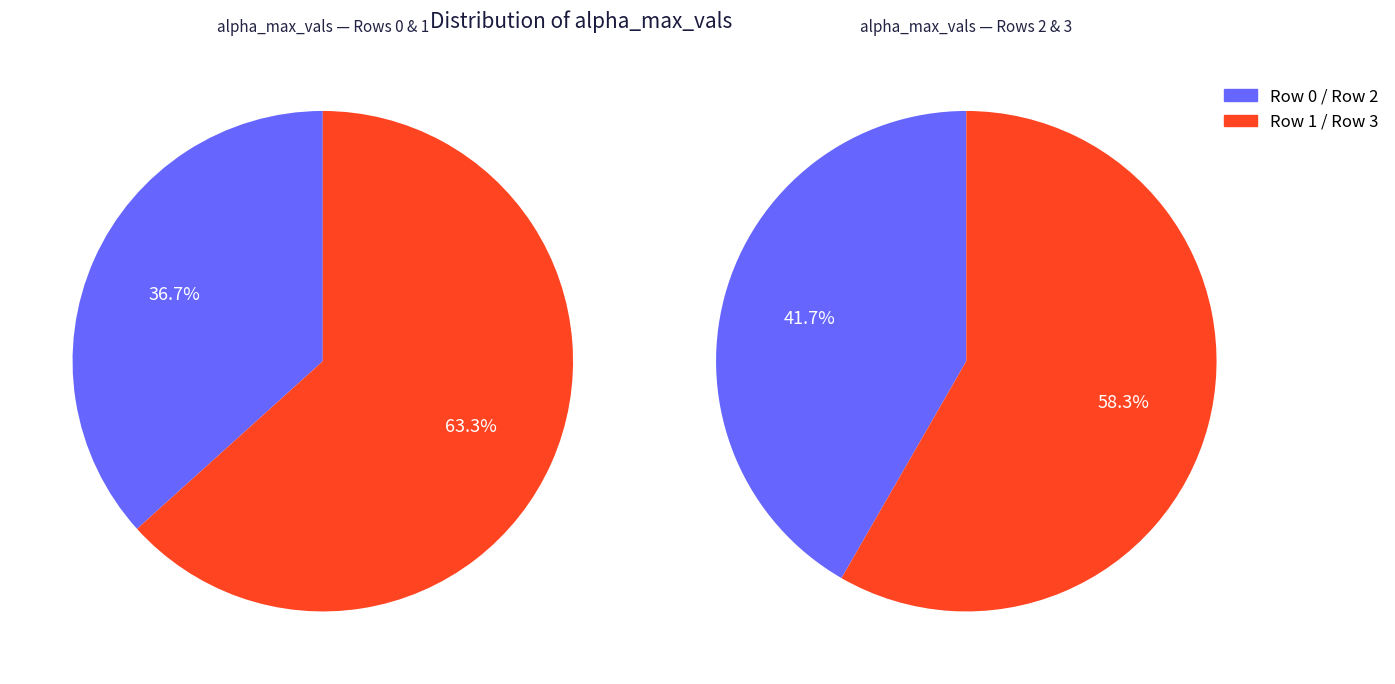

Count the number of slices in the pie.

4